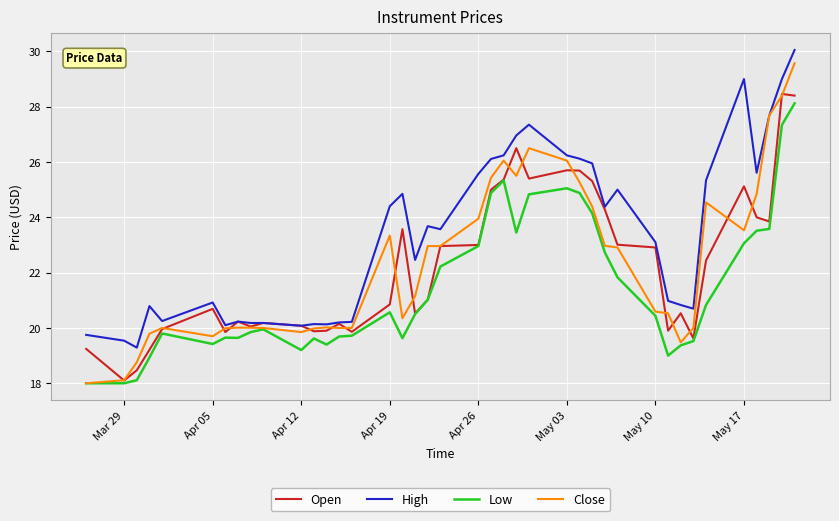

What is the highest value of the High series?

30.0